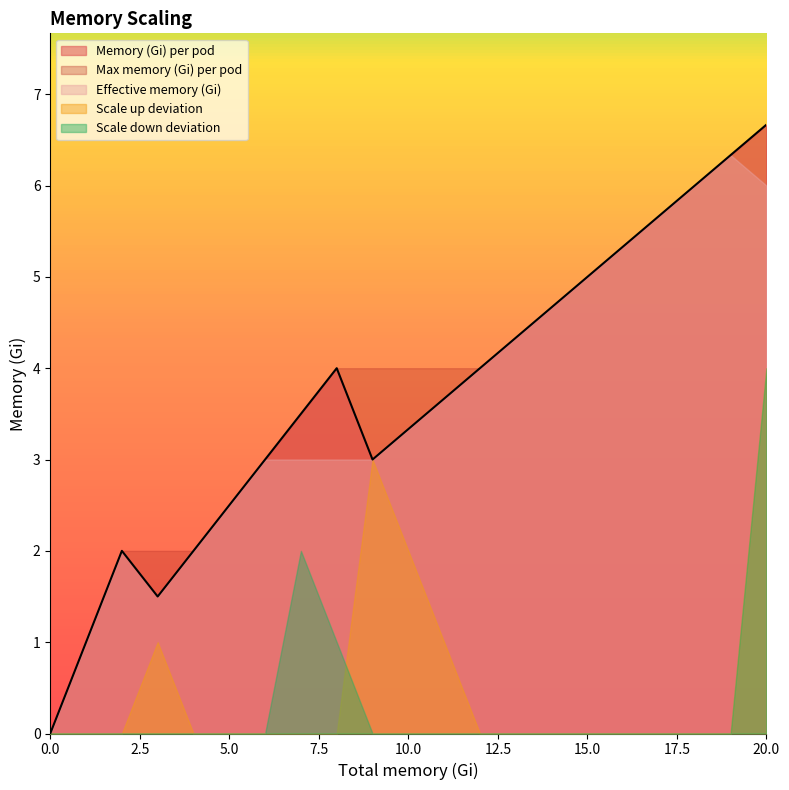

Reading right to left, extract all data points from this chart.

Memory (Gi) per pod: 6.7	6.3	6.0	5.7	5.3	5.0	4.7	4.3	4.0	3.7	3.3	3.0	4.0	3.5	3.0	2.5	2.0	1.5	2.0	1.0	0.0
Max memory (Gi) per pod: 6.7	6.3	6.0	5.7	5.3	5.0	4.7	4.3	4.0	4.0	4.0	4.0	4.0	3.5	3.0	2.5	2.0	2.0	2.0	1.0	0.0
Effective memory (Gi): 6.0	6.3	6.0	5.7	5.3	5.0	4.7	4.3	4.0	3.7	3.3	3.0	3.0	3.0	3.0	2.5	2.0	1.5	2.0	1.0	0.0
Scale up deviation: 4.0	0.0	0.0	0.0	0.0	0.0	0.0	0.0	0.0	1.0	2.0	3.0	0.0	0.0	0.0	0.0	0.0	1.0	0.0	0.0	0.0
Scale down deviation: 4.0	0.0	0.0	0.0	0.0	0.0	0.0	0.0	0.0	0.0	0.0	0.0	1.0	2.0	0.0	0.0	0.0	0.0	0.0	0.0	0.0